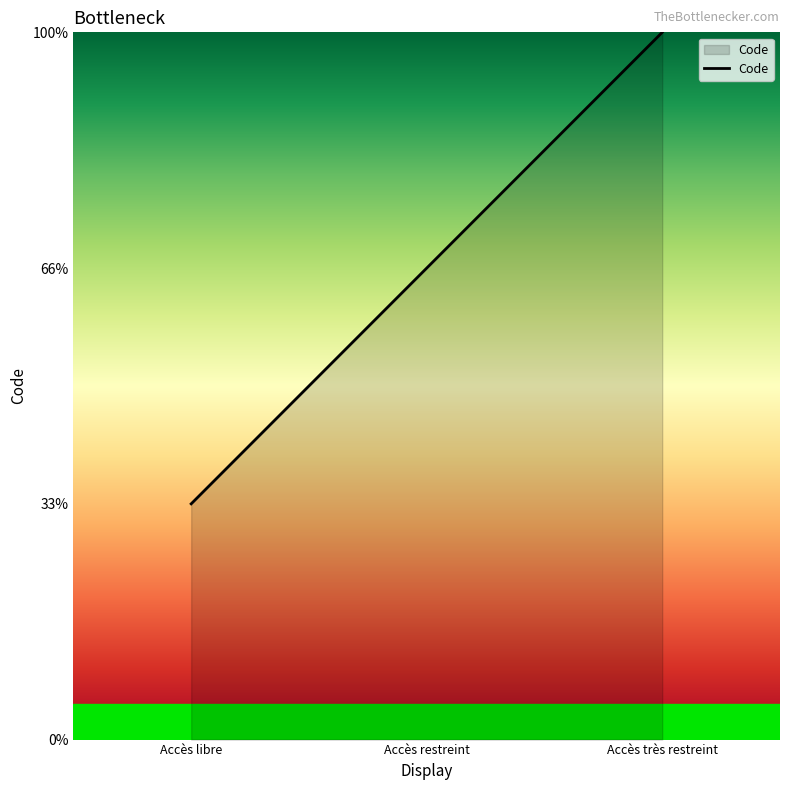

At which label is the value closest to 2?

Accès restreint